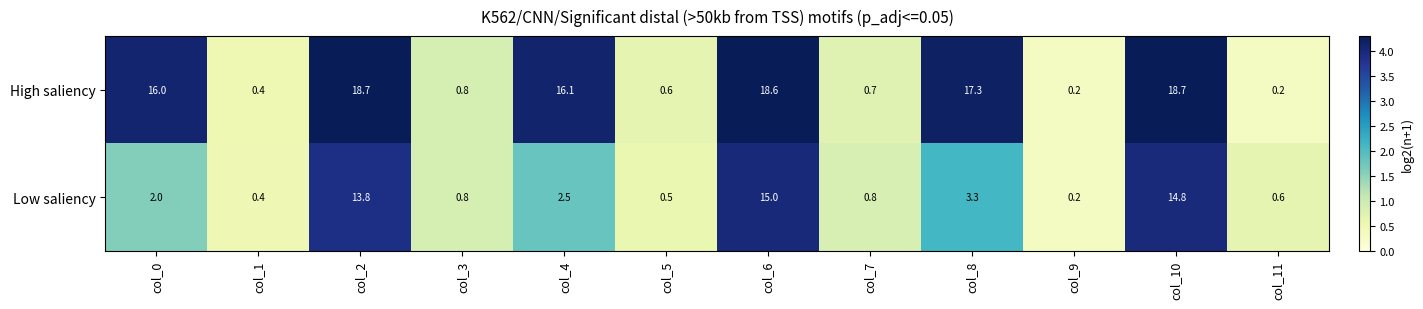

What is the total value across all series at col_0?

18.0